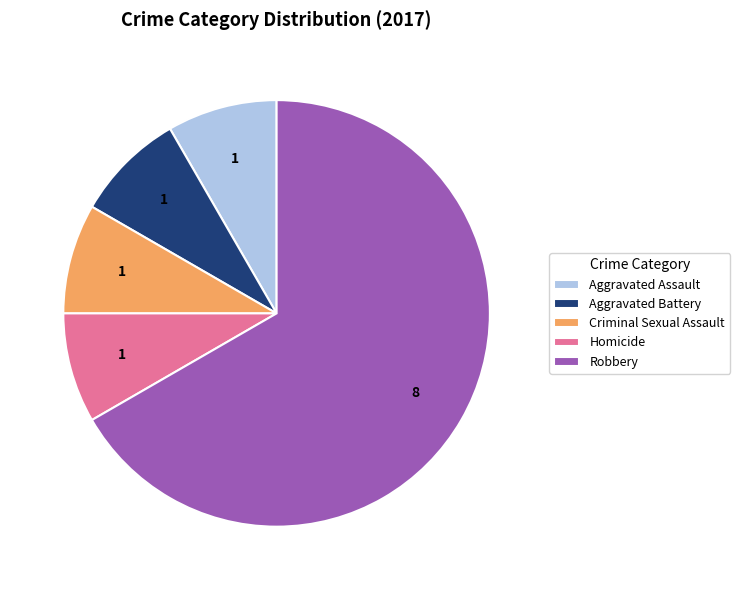

Combined, do Homicide and Aggravated Assault account for over 50%?

No